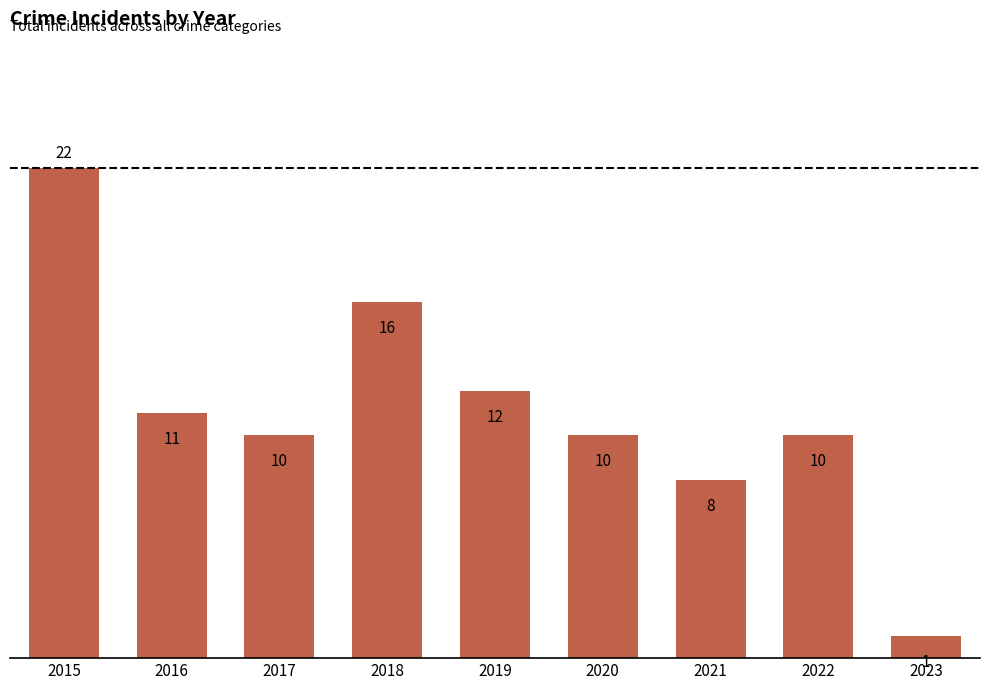

Are the bars horizontal?

No